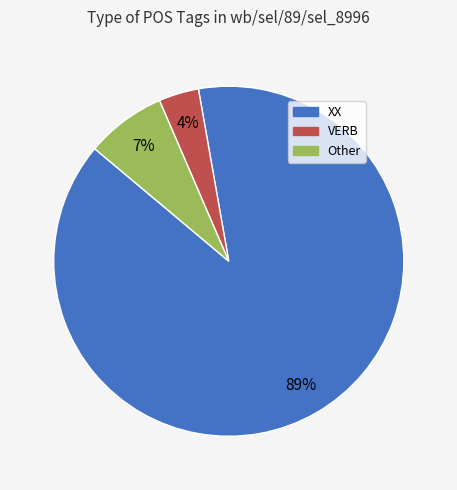

Which has a higher value, VERB or XX?

XX